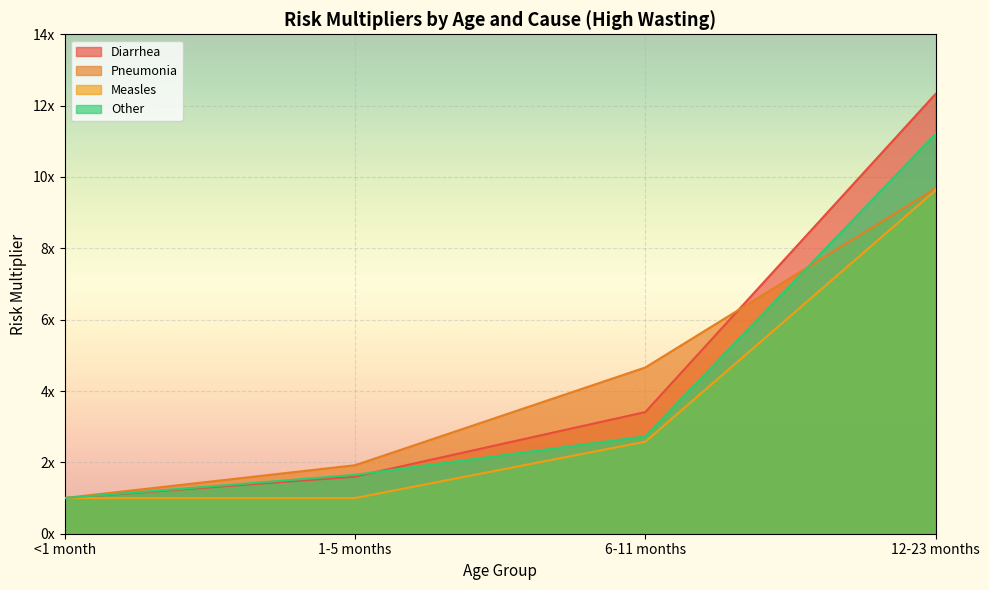

Which series changed the most between 6-11 months and 12-23 months?

Diarrhea